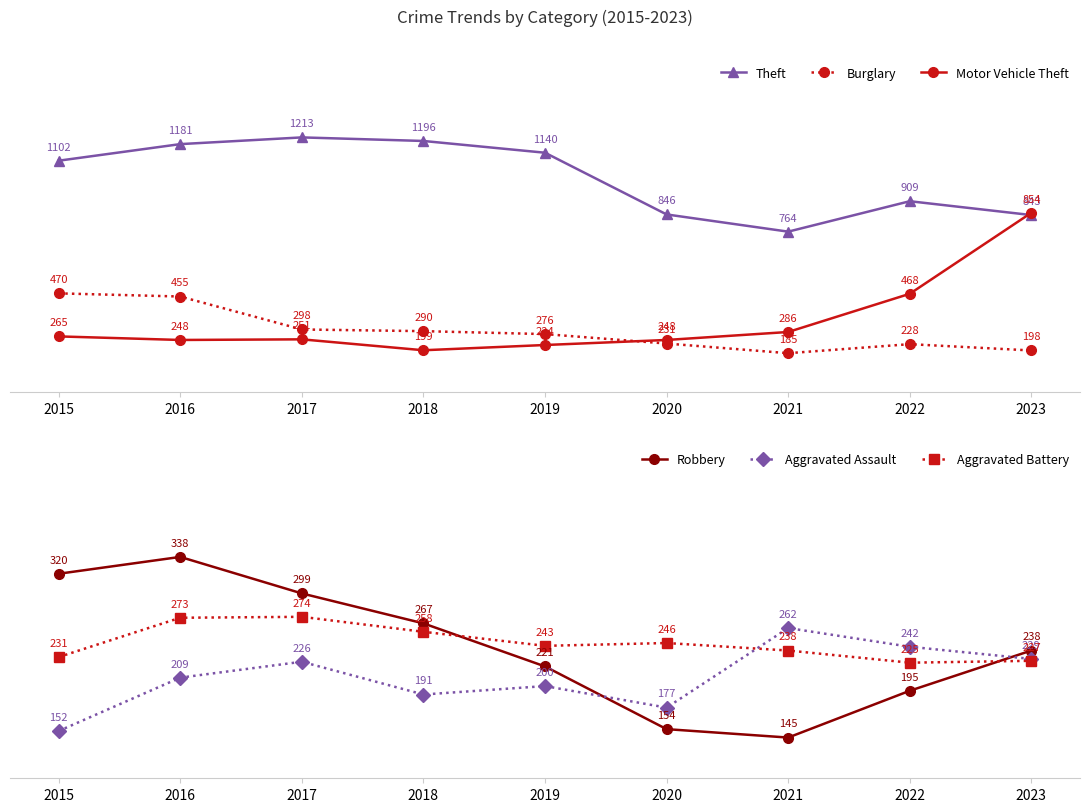

At which category is the sum across all series the highest?

2016